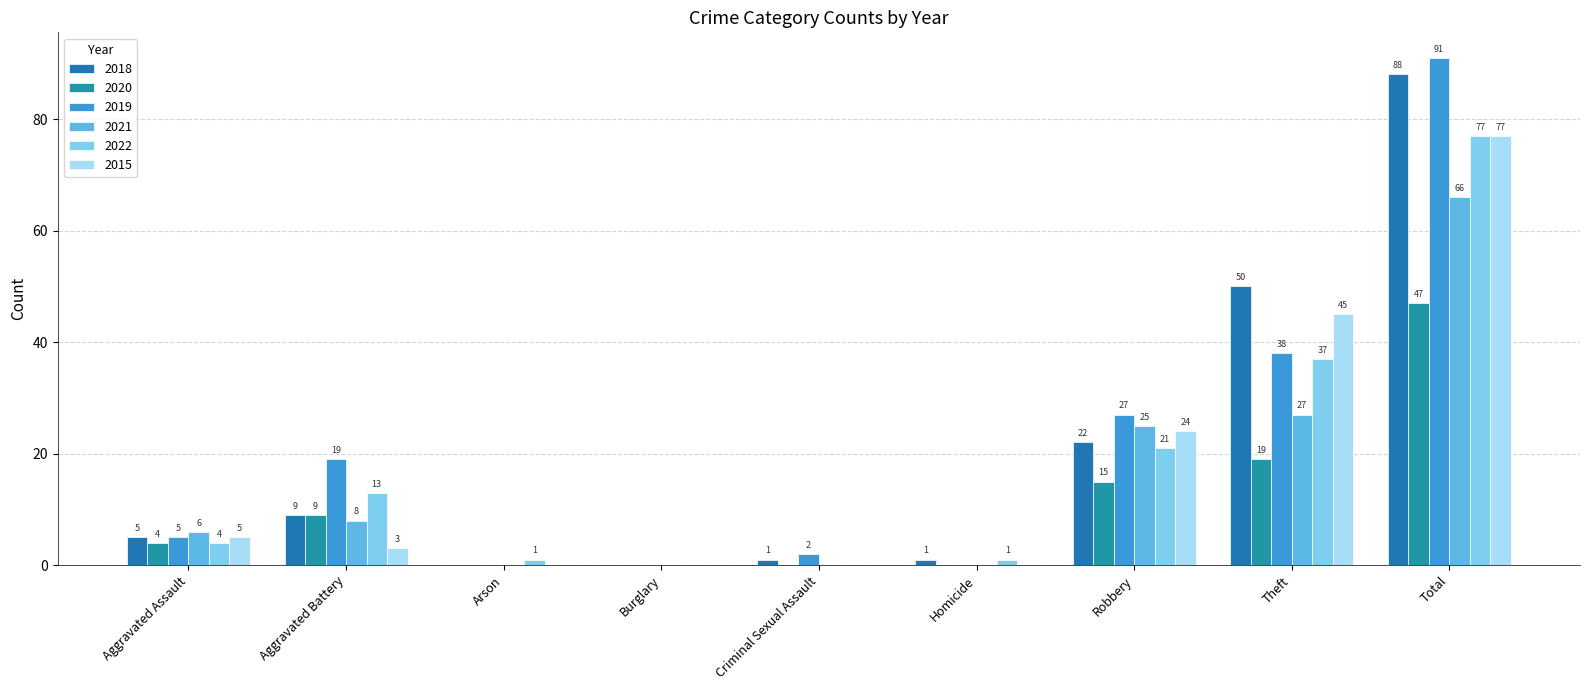

Where does the 2015 series first go above 3?

Aggravated Assault